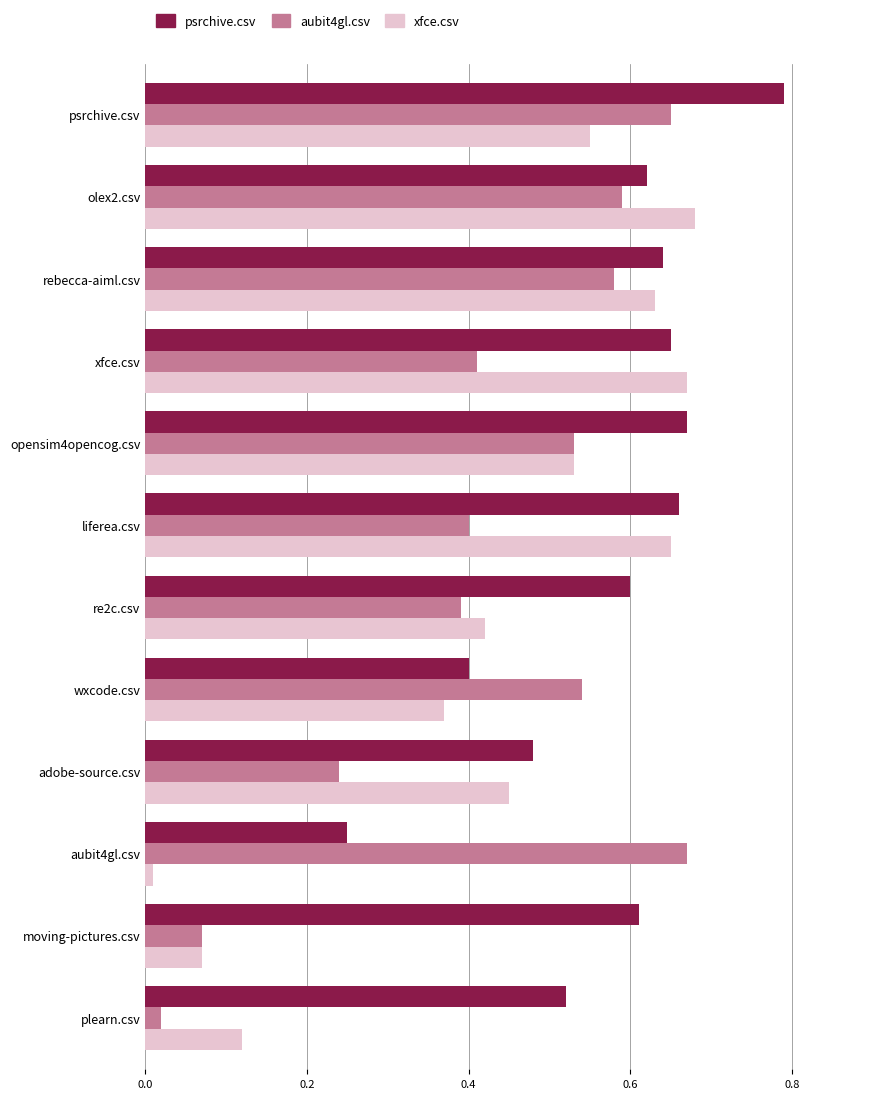

Between olex2.csv and moving-pictures.csv, which series saw the biggest shift?

xfce.csv